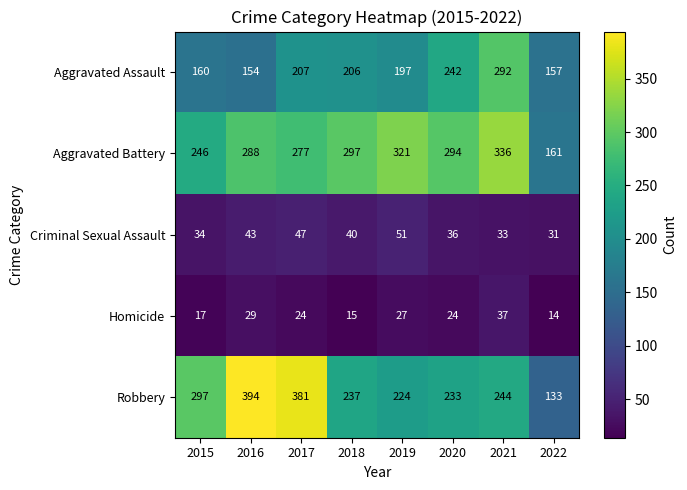

Which series has the widest spread of values?

Robbery